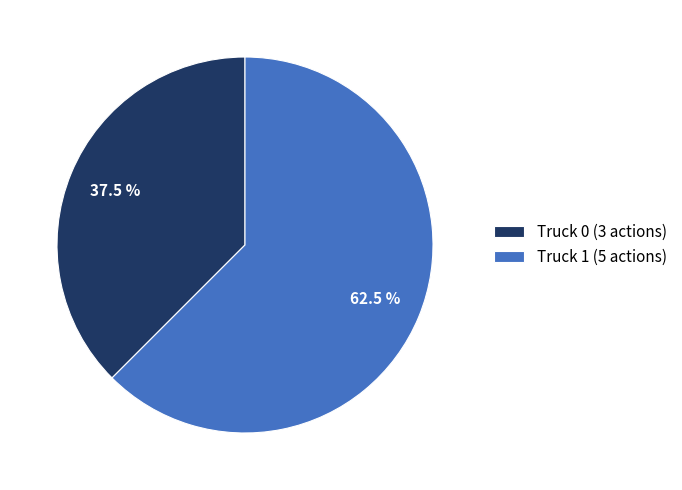

How many segments does this pie chart have?

2